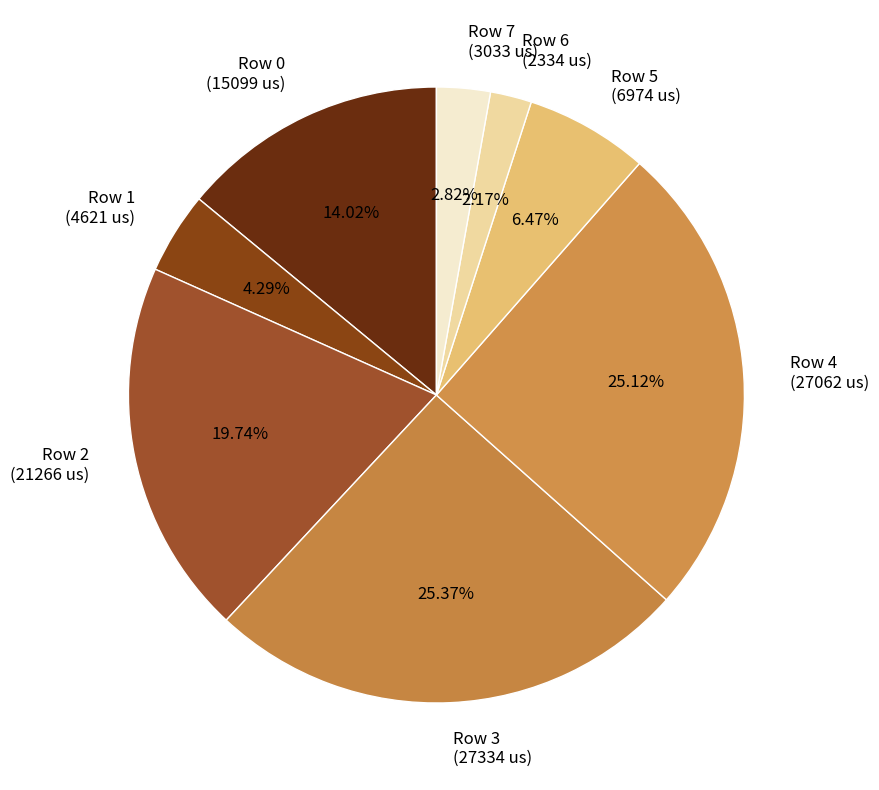

Combined, do Row 5 and Row 3 account for over 50%?

No